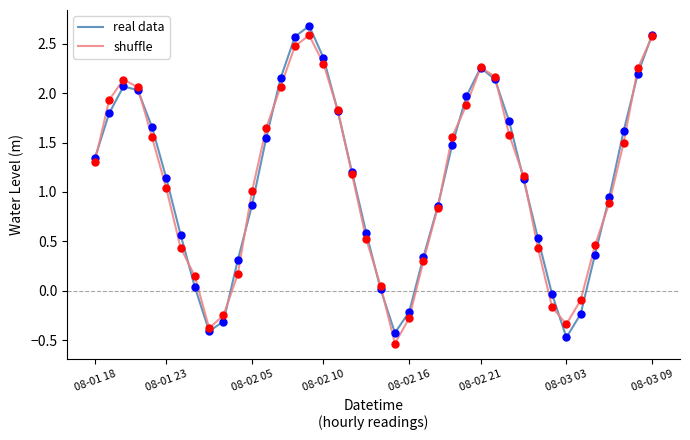

What is the minimum value shown in the chart?

-0.5